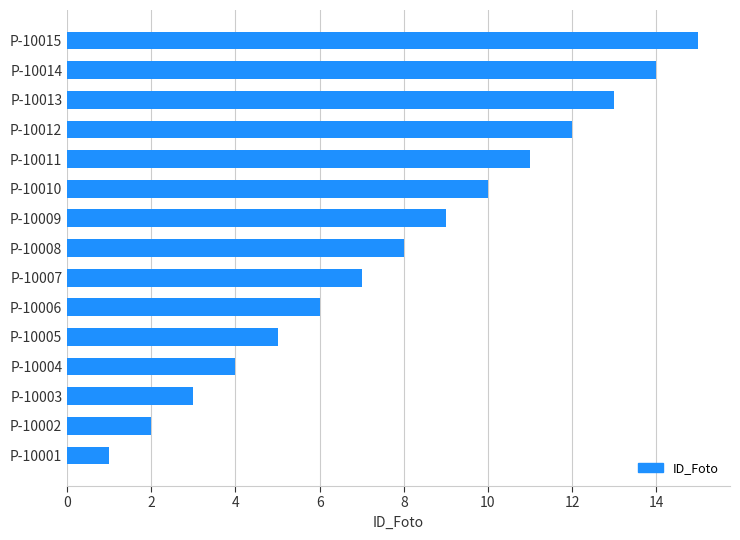

What is the maximum value shown in the chart?

15